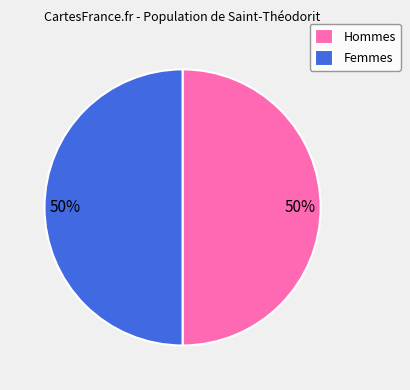

True or false: Hommes accounts for 60% of the total.

False